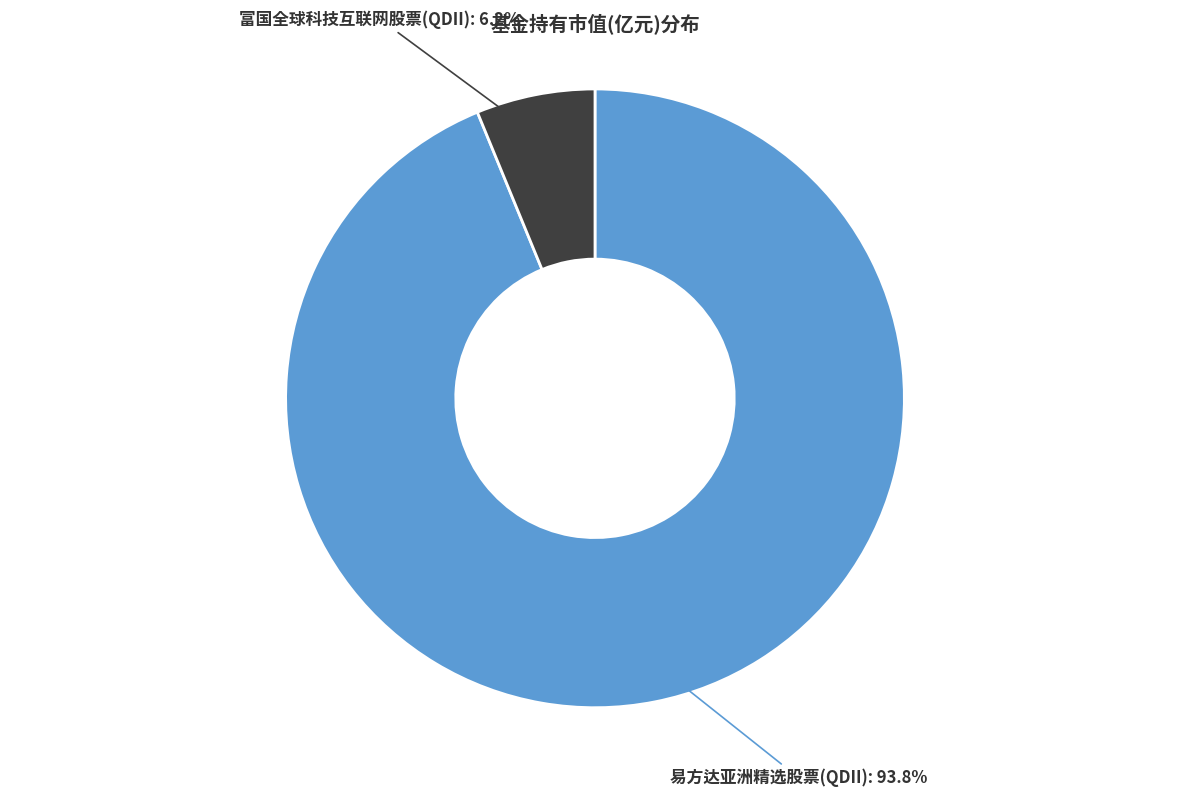

How many segments does this pie chart have?

2